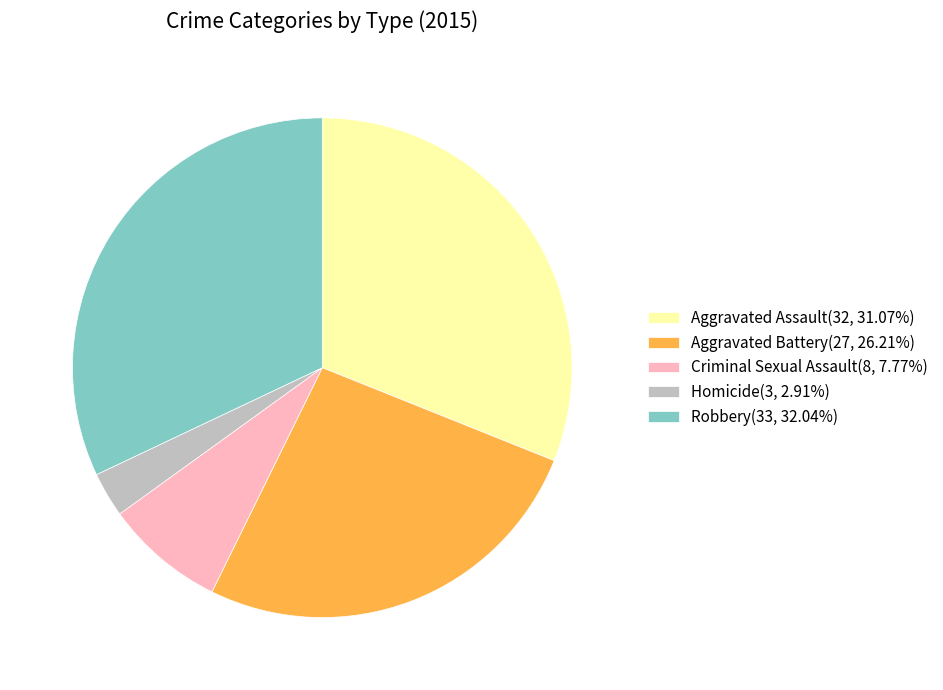

How many segments does this pie chart have?

5